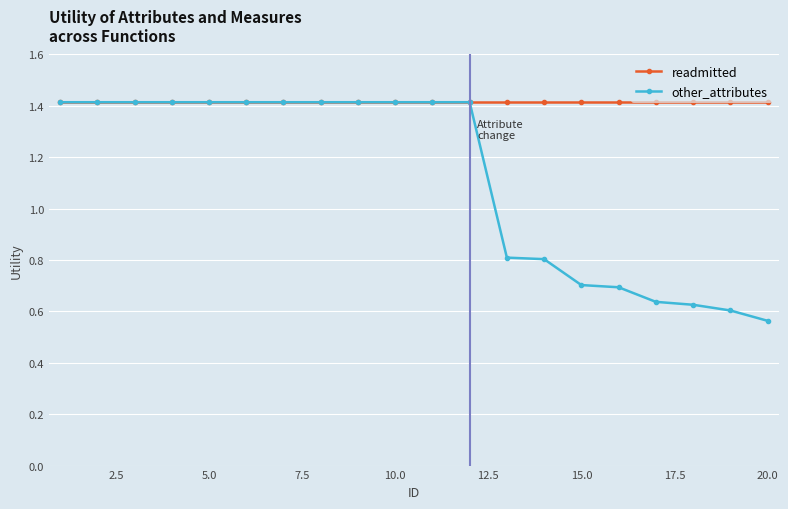

At how many categories does at least one series exceed 0?

20